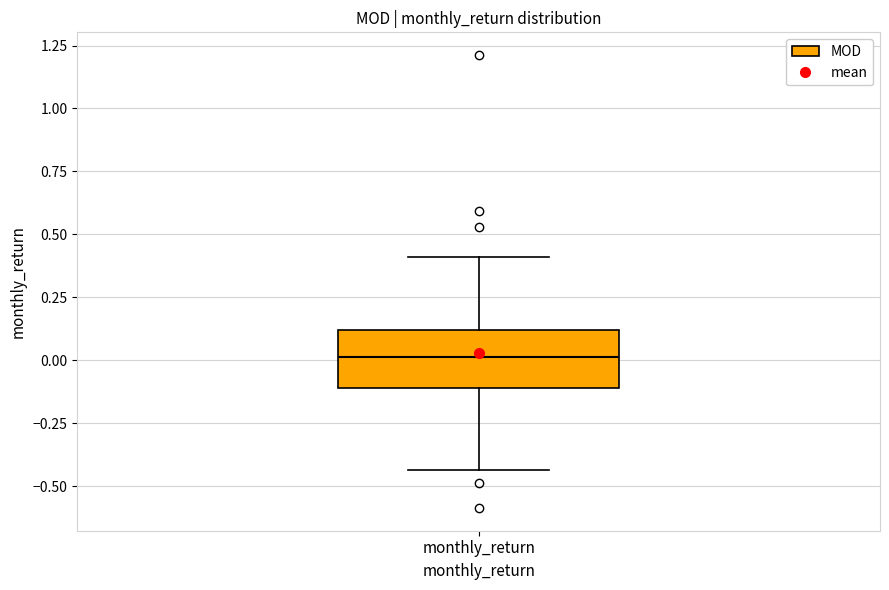

Read this box plot against the y-axis: the position of the median line, the range covered by the box, and the ends of both whiskers. The values are not printed on the chart, so give them approximately, as read against the axis.

median 0.00, box -0.10 to 0.10, whiskers -0.45 to 0.40